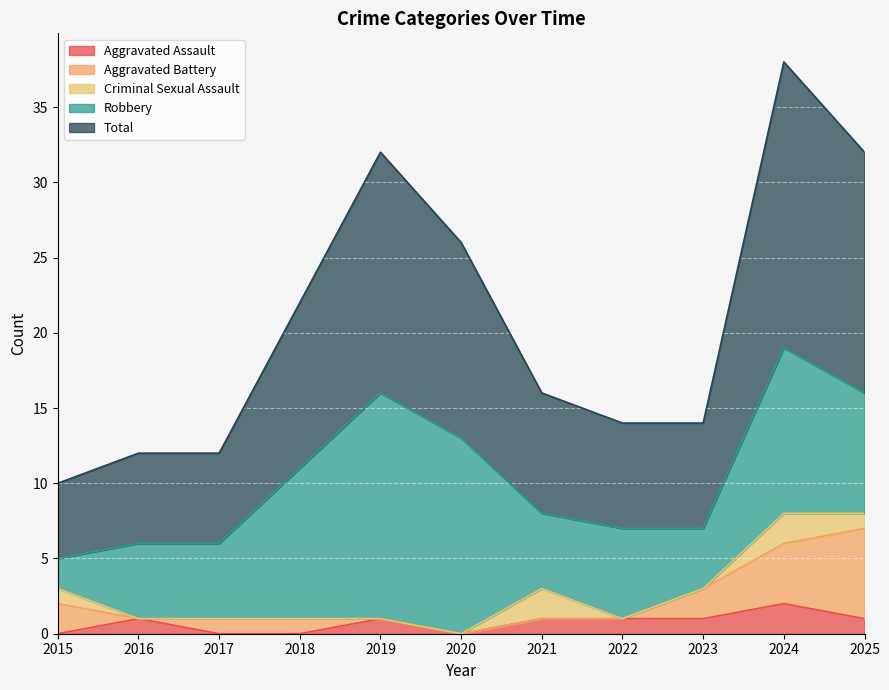

Reading left to right, what are all the values shown in this chart?

Aggravated Assault: 2015=0	2016=1	2017=0	2018=0	2019=1	2020=0	2021=1	2022=1	2023=1	2024=2	2025=1
Aggravated Battery: 2015=2	2016=0	2017=1	2018=1	2019=0	2020=0	2021=0	2022=0	2023=2	2024=4	2025=6
Criminal Sexual Assault: 2015=1	2016=0	2017=0	2018=0	2019=0	2020=0	2021=2	2022=0	2023=0	2024=2	2025=1
Robbery: 2015=2	2016=5	2017=5	2018=10	2019=15	2020=13	2021=5	2022=6	2023=4	2024=11	2025=8
Total: 2015=5	2016=6	2017=6	2018=11	2019=16	2020=13	2021=8	2022=7	2023=7	2024=19	2025=16